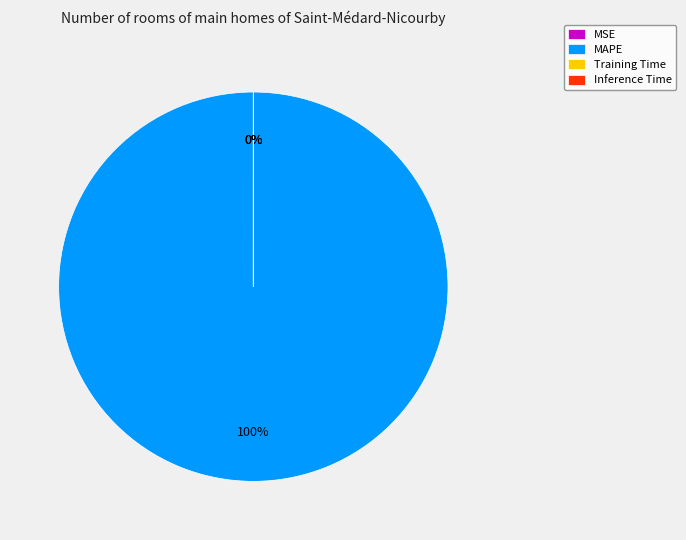

True or false: MAPE accounts for 92% of the total.

False